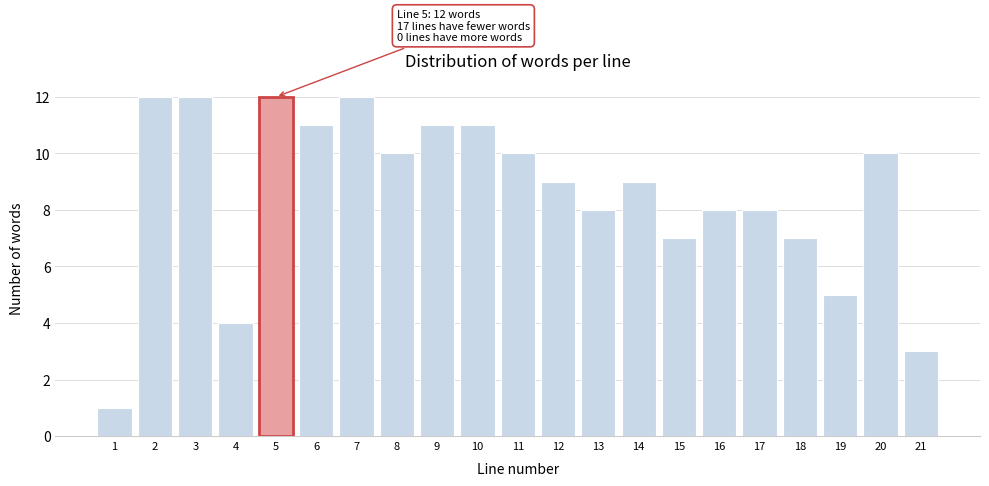

Reading left to right, what are all the values shown in this chart?

1=1	2=12	3=12	4=4	5=12	6=11	7=12	8=10	9=11	10=11	11=10	12=9	13=8	14=9	15=7	16=8	17=8	18=7	19=5	20=10	21=3